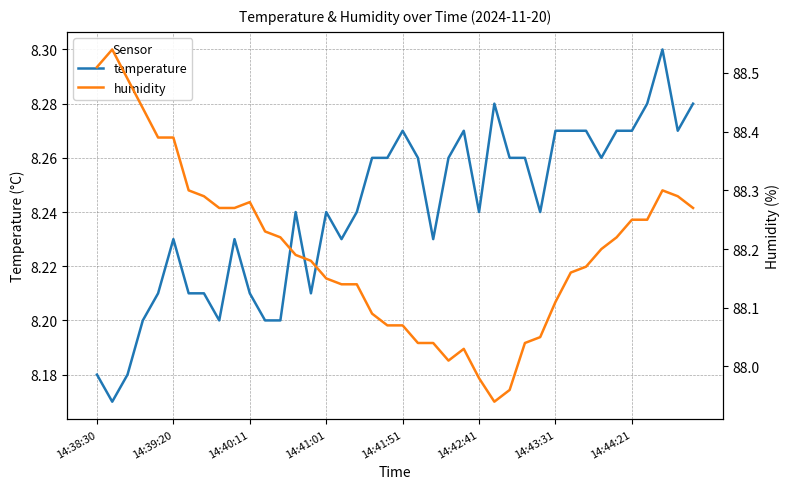

Is the value of temperature at 19 greater than the value of humidity at 18?

No